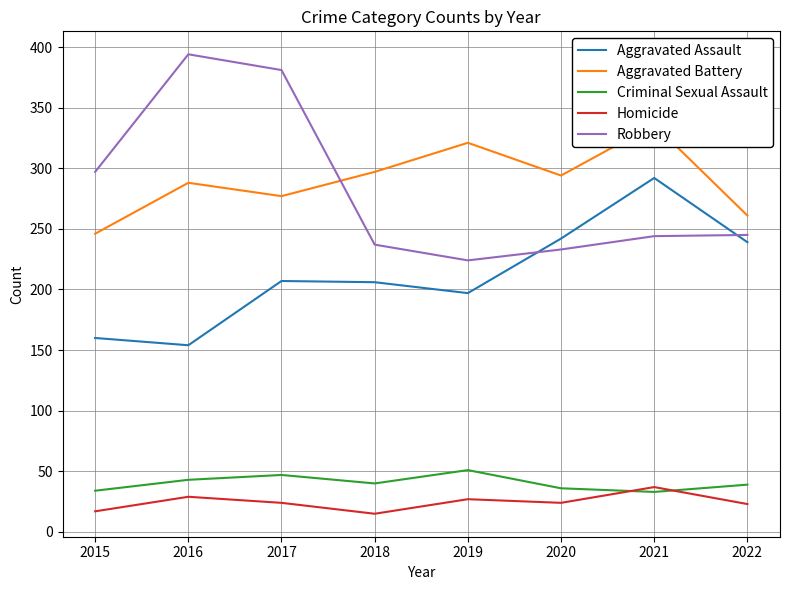

List the labels in order of Aggravated Assault value, largest first.

2021, 2020, 2022, 2017, 2018, 2019, 2015, 2016